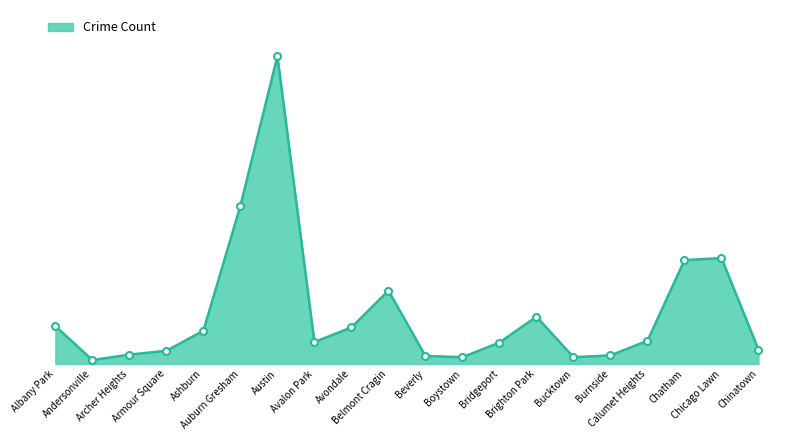

Is this an area chart (filled region under the line)?

Yes